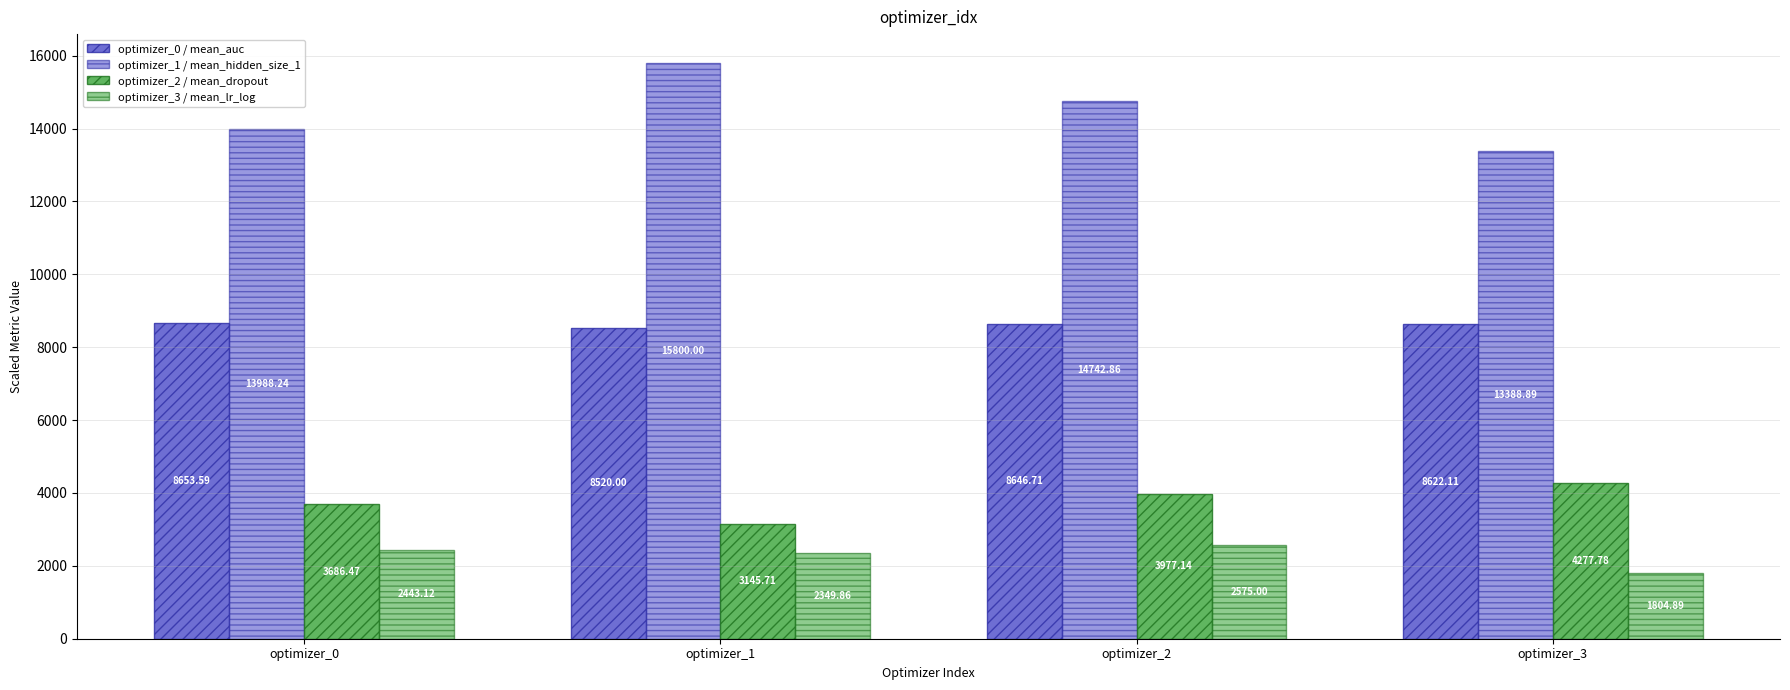

Reading left to right, list all the values displayed in this chart.

optimizer_0 / mean_auc: 8653.6	8520.0	8646.7	8622.1
optimizer_1 / mean_hidden_size_1: 13988.2	15800.0	14742.9	13388.9
optimizer_2 / mean_dropout: 3686.5	3145.7	3977.1	4277.8
optimizer_3 / mean_lr_log: 2443.1	2349.9	2575.0	1804.9